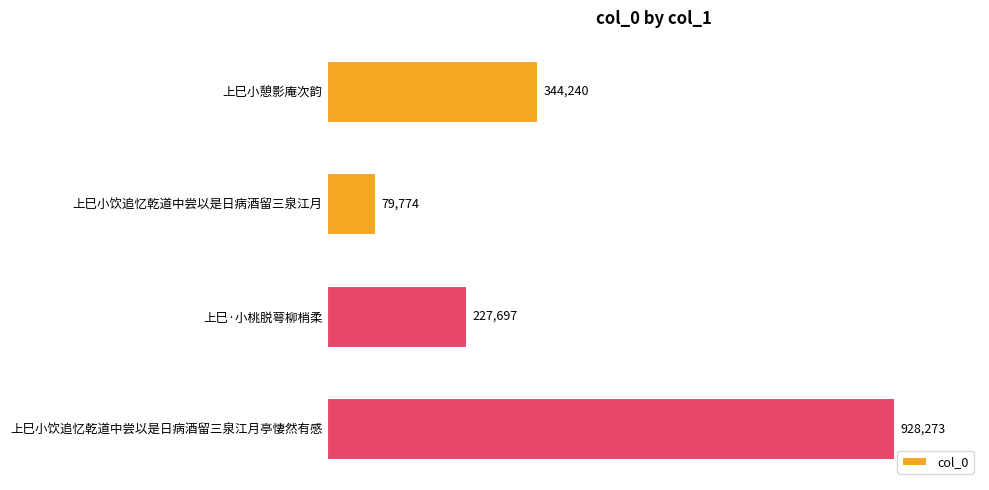

Does the chart contain any negative values?

No